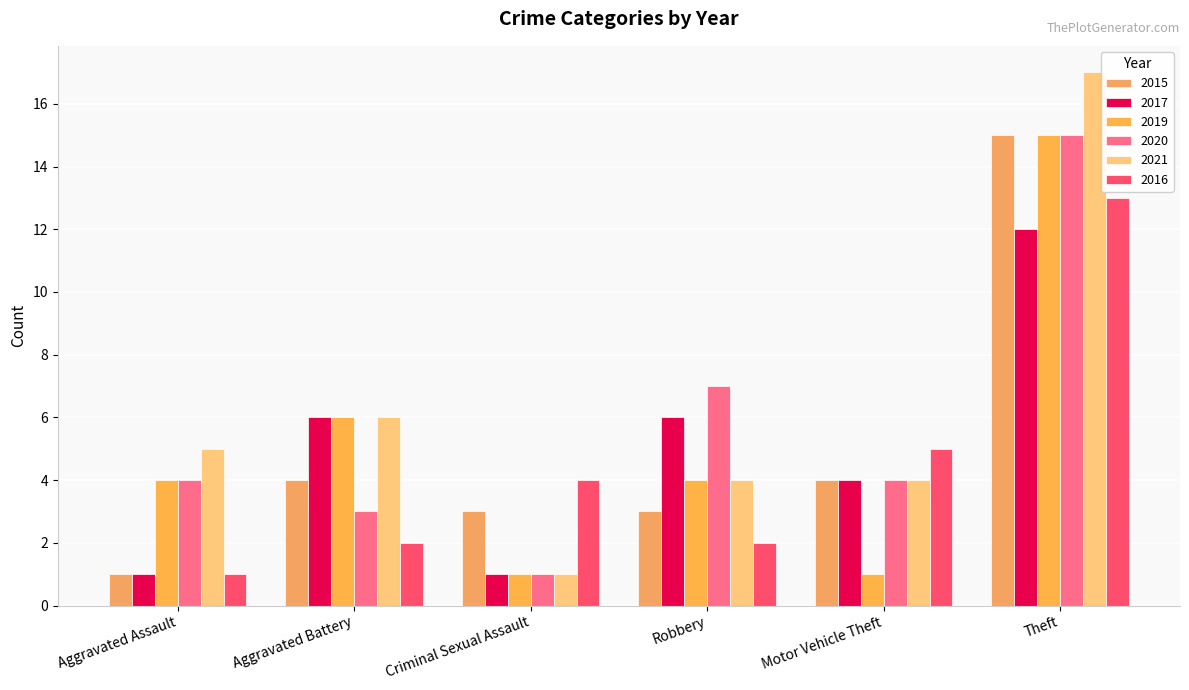

What value does the 2020 series have at Robbery, to the nearest 10?

10